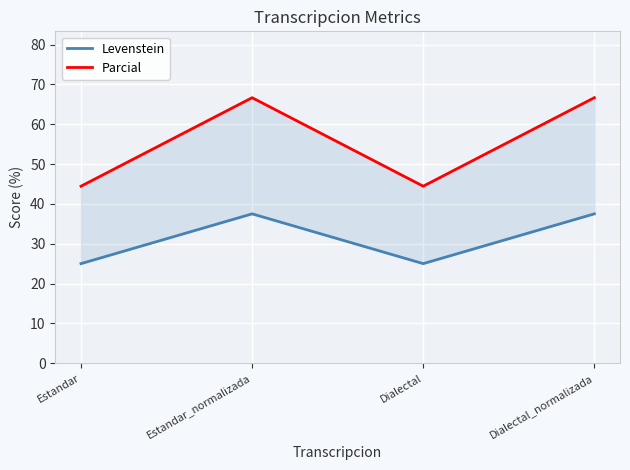

Between Estandar and Dialectal, which series saw the biggest shift?

Levenstein